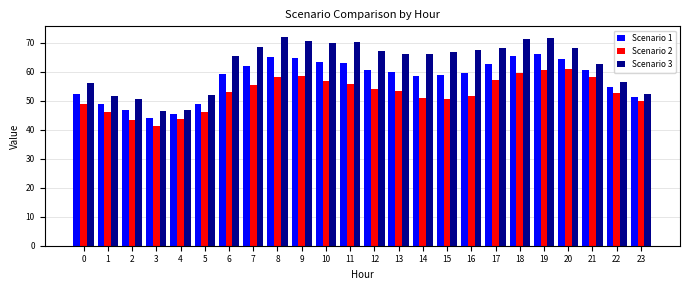

What is the average value of the Scenario 2 series?

52.8